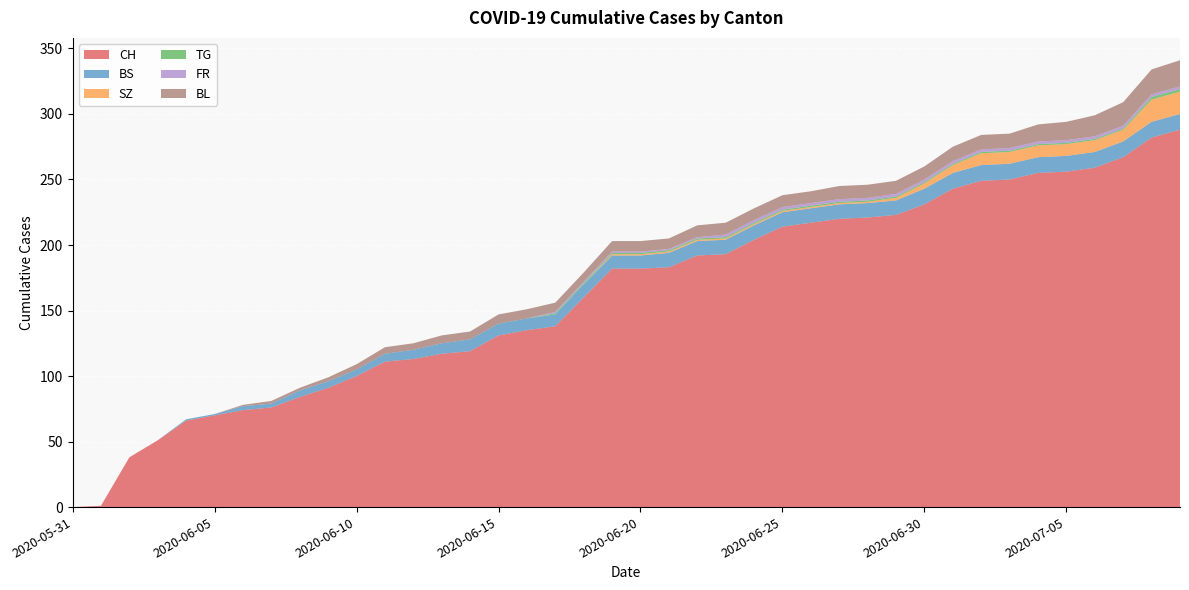

Reading left to right, extract all data points from this chart.

CH: 0	1	38	51	66	70	74	76	84	91	100	111	113	117	119	131	135	138	160	182	182	183	192	193	204	214	217	220	221	223	231	243	249	250	255	256	259	267	282	288
BS: 0	0	0	0	1	1	3	3	5	5	5	6	7	8	9	9	9	9	10	10	10	11	11	11	11	11	11	11	11	11	12	12	12	12	12	12	12	12	12	12
SZ: 0	0	0	0	0	0	0	0	0	0	0	0	0	0	0	0	0	0	0	1	1	1	1	1	1	1	1	1	1	2	4	6	9	9	9	9	9	9	17	17
TG: 0	0	0	0	0	0	0	0	0	0	0	0	0	0	0	0	0	1	1	1	1	1	1	1	1	1	1	1	1	1	1	1	1	1	1	1	1	1	2	2
FR: 0	0	0	0	0	0	0	0	0	0	0	0	0	0	0	0	0	1	1	1	1	1	1	2	2	2	2	2	2	2	2	2	2	2	2	2	2	2	2	2
BL: 0	0	0	0	0	0	1	2	2	3	4	5	5	6	6	7	7	7	7	8	8	8	9	9	9	9	9	10	10	10	10	11	11	11	13	14	16	18	19	20